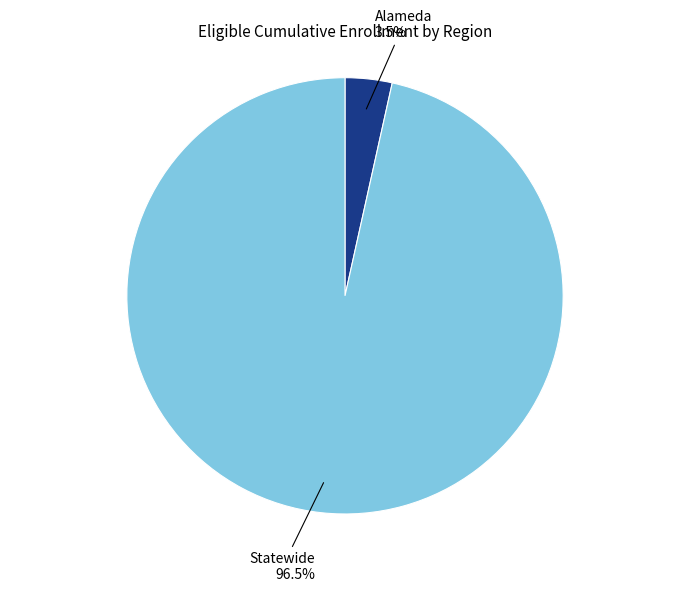

Does any single category account for the majority?

Yes